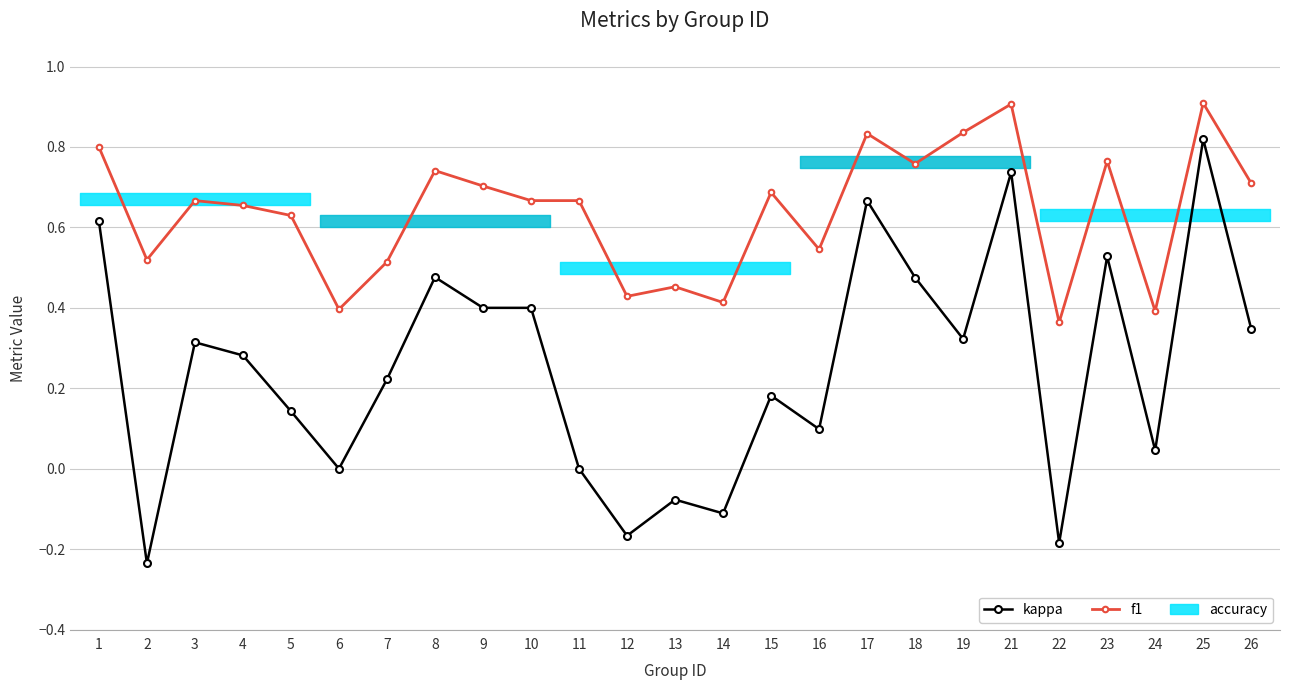

How many interior local peaks does the kappa series have?

8